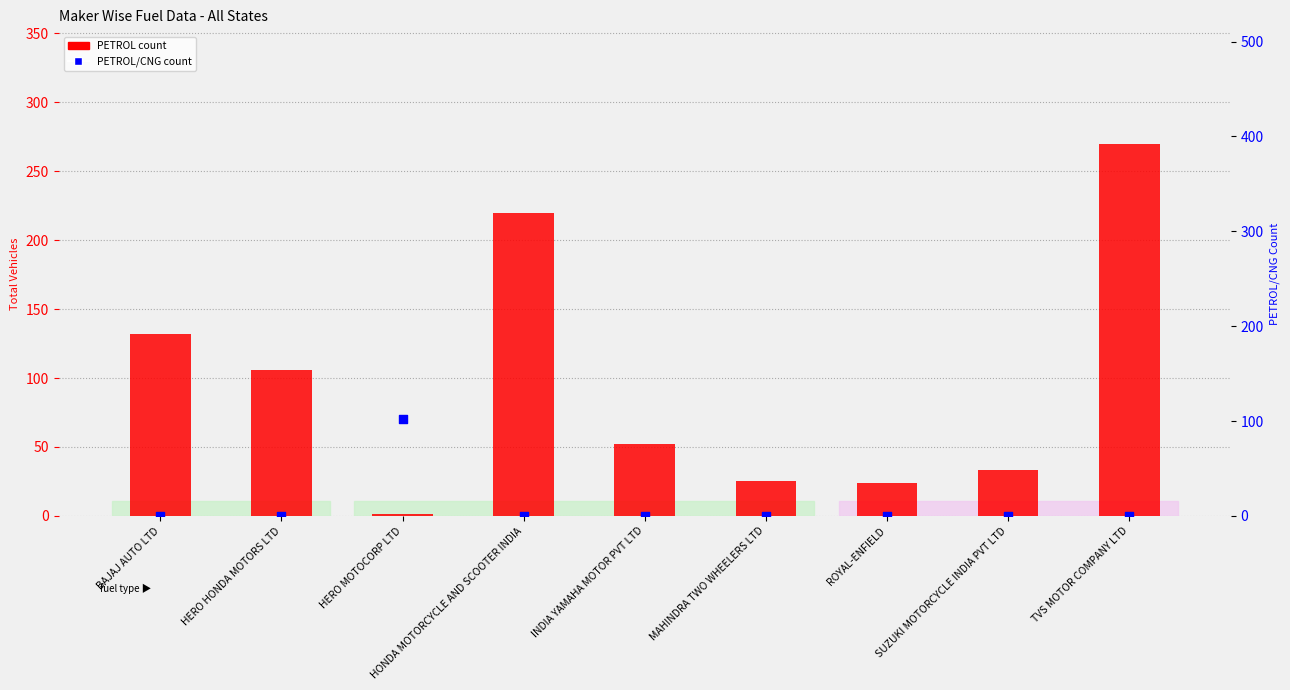

What is the total value across all series at ROYAL-ENFIELD?

24